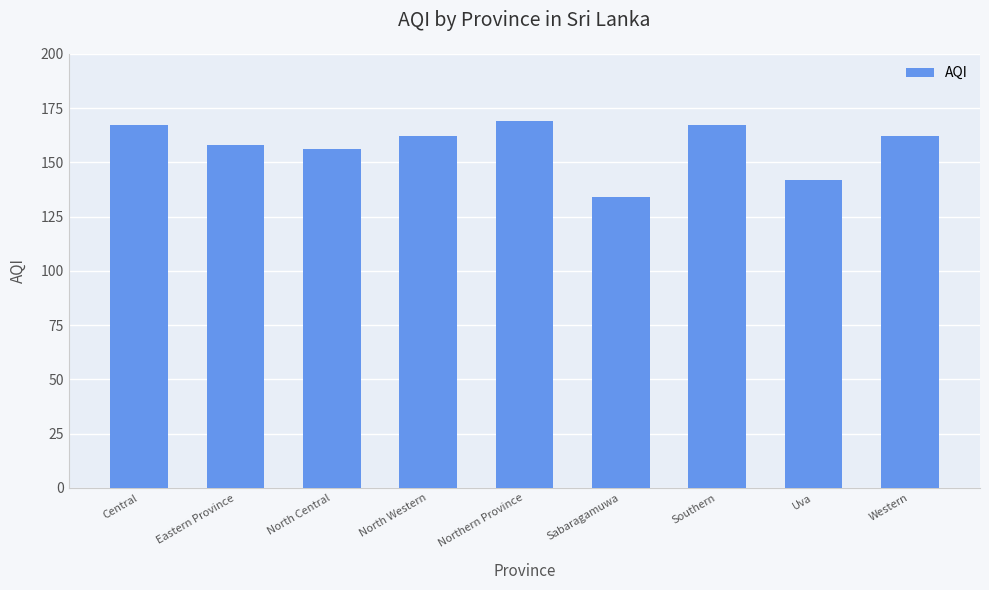

What is the minimum value shown in the chart?

134